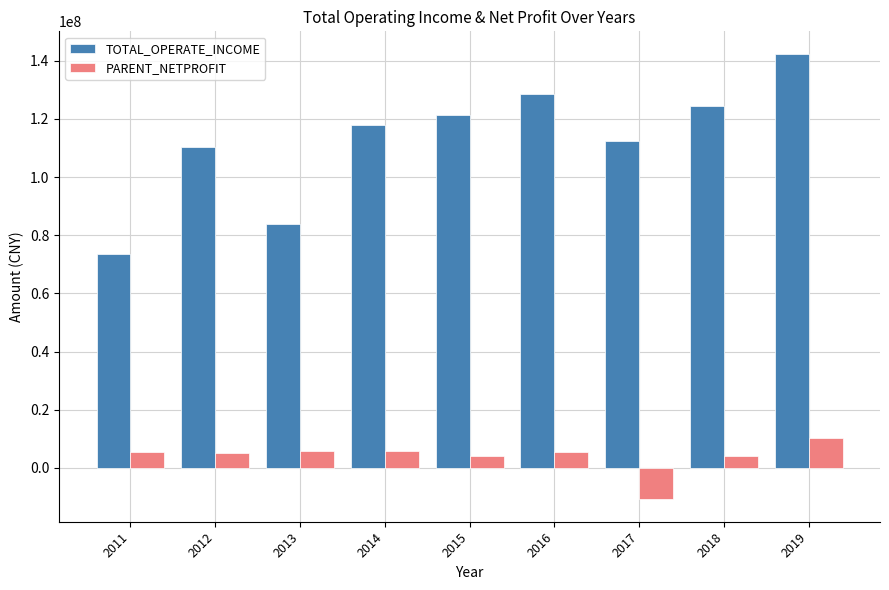

Rank the series by their average value, from highest to lowest.

TOTAL_OPERATE_INCOME, PARENT_NETPROFIT